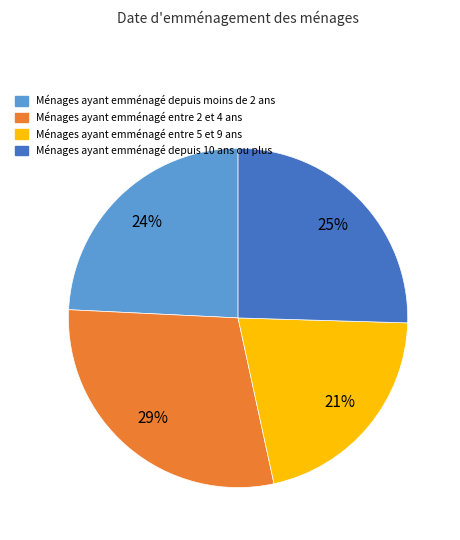

Does any single category account for the majority?

No